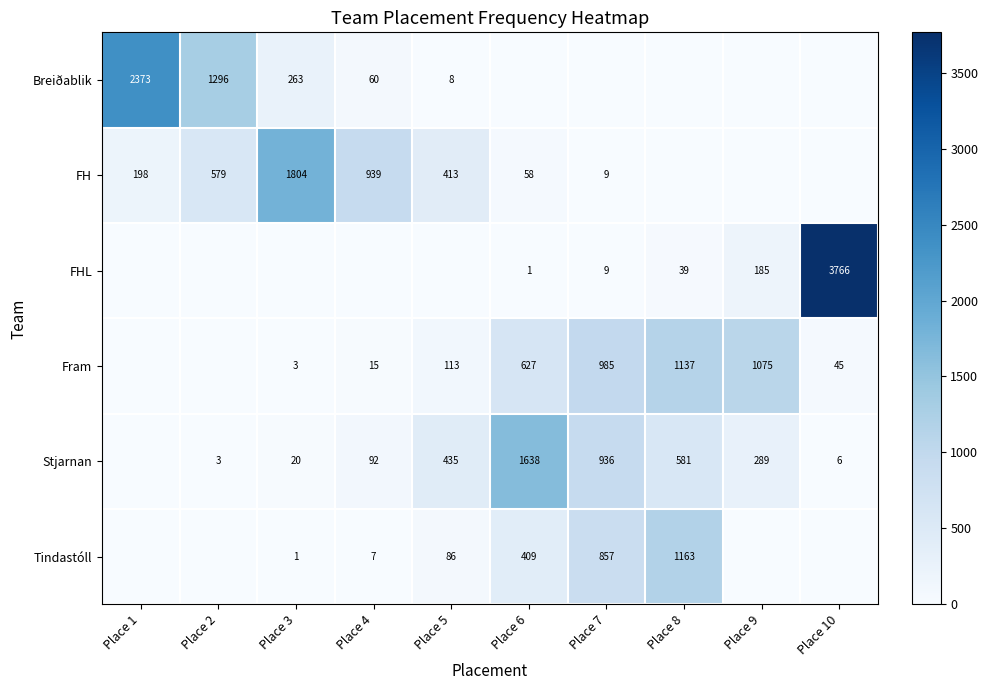

What is the sum of the Fram values at Place 3 and Place 8?

1140